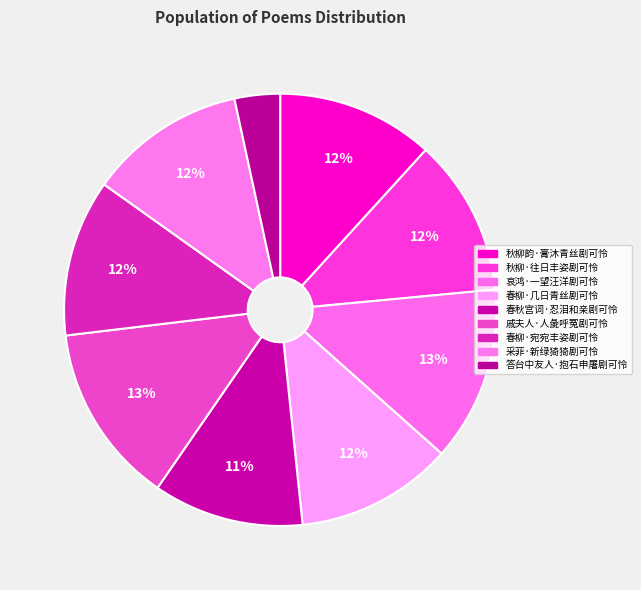

Does 春秋宫词·忍泪和亲剧可怜 account for over 50% of the chart?

No